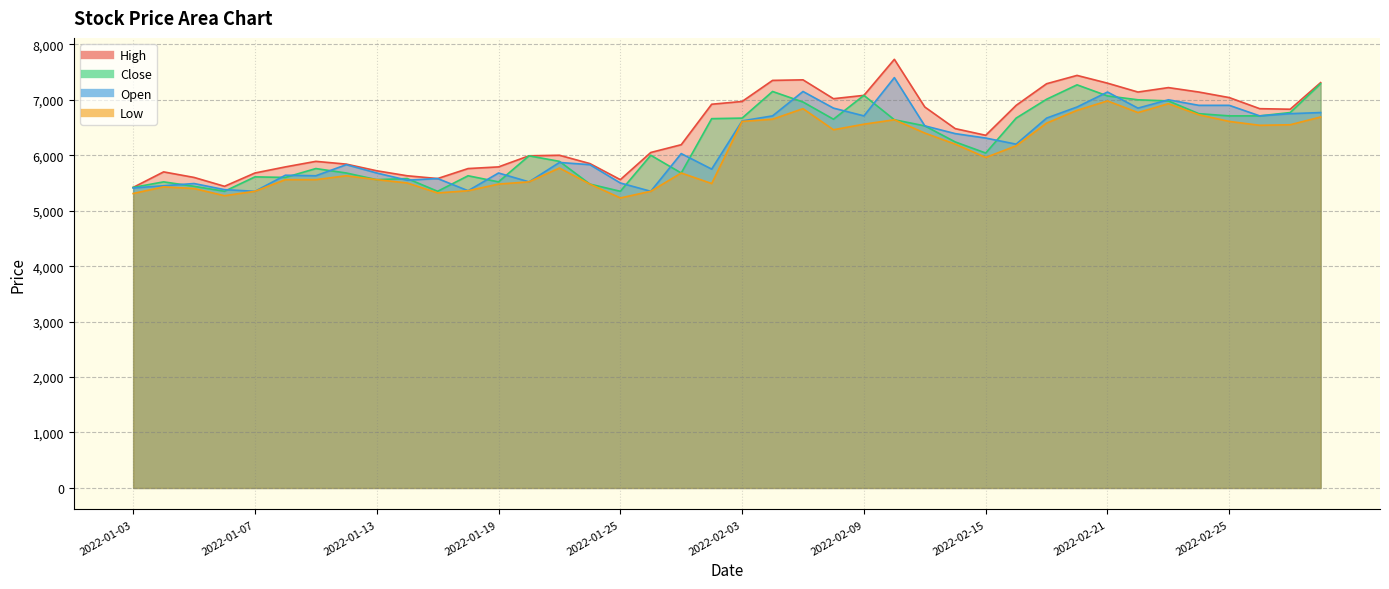

Reading right to left, what are all the values shown in this chart?

High: 2022-03-03=7310	2022-03-02=6830	2022-02-28=6840	2022-02-25=7040	2022-02-24=7140	2022-02-23=7220	2022-02-22=7140	2022-02-21=7300	2022-02-18=7440	2022-02-17=7290	2022-02-16=6900	2022-02-15=6360	2022-02-14=6480	2022-02-11=6870	2022-02-10=7730	2022-02-09=7080	2022-02-08=7020	2022-02-07=7360	2022-02-04=7350	2022-02-03=6970	2022-01-28=6920	2022-01-27=6190	2022-01-26=6050	2022-01-25=5560	2022-01-24=5850	2022-01-21=6000	2022-01-20=5990	2022-01-19=5790	2022-01-18=5760	2022-01-17=5580	2022-01-14=5630	2022-01-13=5720	2022-01-12=5840	2022-01-11=5890	2022-01-10=5790	2022-01-07=5680	2022-01-06=5440	2022-01-05=5600	2022-01-04=5700	2022-01-03=5420
Close: 2022-03-03=7290	2022-03-02=6770	2022-02-28=6710	2022-02-25=6710	2022-02-24=6750	2022-02-23=6980	2022-02-22=7000	2022-02-21=7070	2022-02-18=7270	2022-02-17=7010	2022-02-16=6670	2022-02-15=6040	2022-02-14=6240	2022-02-11=6530	2022-02-10=6640	2022-02-09=7080	2022-02-08=6650	2022-02-07=6960	2022-02-04=7150	2022-02-03=6670	2022-01-28=6660	2022-01-27=5680	2022-01-26=6000	2022-01-25=5350	2022-01-24=5480	2022-01-21=5890	2022-01-20=5990	2022-01-19=5520	2022-01-18=5630	2022-01-17=5350	2022-01-14=5580	2022-01-13=5560	2022-01-12=5680	2022-01-11=5760	2022-01-10=5600	2022-01-07=5610	2022-01-06=5350	2022-01-05=5440	2022-01-04=5520	2022-01-03=5420
Open: 2022-03-03=6770	2022-03-02=6750	2022-02-28=6710	2022-02-25=6900	2022-02-24=6900	2022-02-23=7000	2022-02-22=6850	2022-02-21=7140	2022-02-18=6870	2022-02-17=6670	2022-02-16=6200	2022-02-15=6310	2022-02-14=6390	2022-02-11=6530	2022-02-10=7400	2022-02-09=6710	2022-02-08=6850	2022-02-07=7150	2022-02-04=6710	2022-02-03=6620	2022-01-28=5750	2022-01-27=6030	2022-01-26=5350	2022-01-25=5500	2022-01-24=5830	2022-01-21=5870	2022-01-20=5520	2022-01-19=5680	2022-01-18=5360	2022-01-17=5580	2022-01-14=5550	2022-01-13=5680	2022-01-12=5830	2022-01-11=5630	2022-01-10=5640	2022-01-07=5350	2022-01-06=5380	2022-01-05=5490	2022-01-04=5450	2022-01-03=5410
Low: 2022-03-03=6690	2022-03-02=6550	2022-02-28=6540	2022-02-25=6610	2022-02-24=6730	2022-02-23=6930	2022-02-22=6770	2022-02-21=6980	2022-02-18=6810	2022-02-17=6580	2022-02-16=6170	2022-02-15=5960	2022-02-14=6200	2022-02-11=6400	2022-02-10=6640	2022-02-09=6560	2022-02-08=6460	2022-02-07=6840	2022-02-04=6650	2022-02-03=6610	2022-01-28=5490	2022-01-27=5680	2022-01-26=5350	2022-01-25=5230	2022-01-24=5480	2022-01-21=5770	2022-01-20=5520	2022-01-19=5480	2022-01-18=5360	2022-01-17=5320	2022-01-14=5500	2022-01-13=5560	2022-01-12=5630	2022-01-11=5560	2022-01-10=5560	2022-01-07=5350	2022-01-06=5270	2022-01-05=5400	2022-01-04=5430	2022-01-03=5310